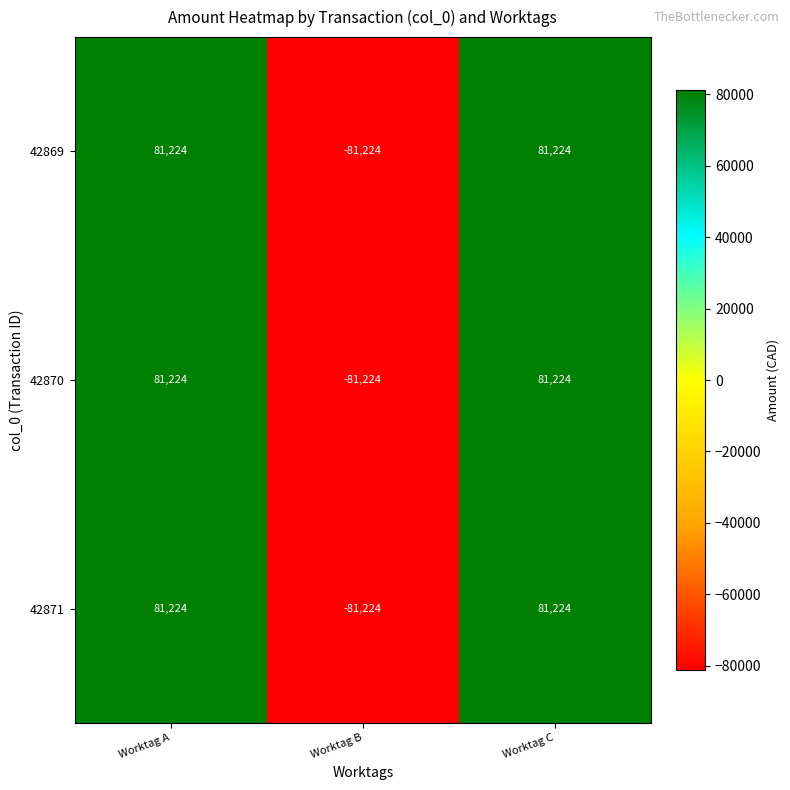

What is the smallest value displayed?

-81224